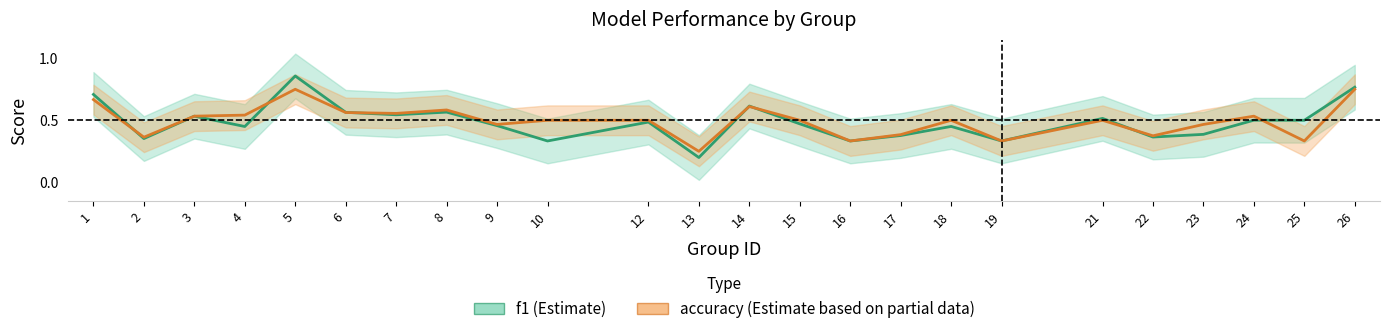

What is the difference between the accuracy values at 3 and 8?

0.1